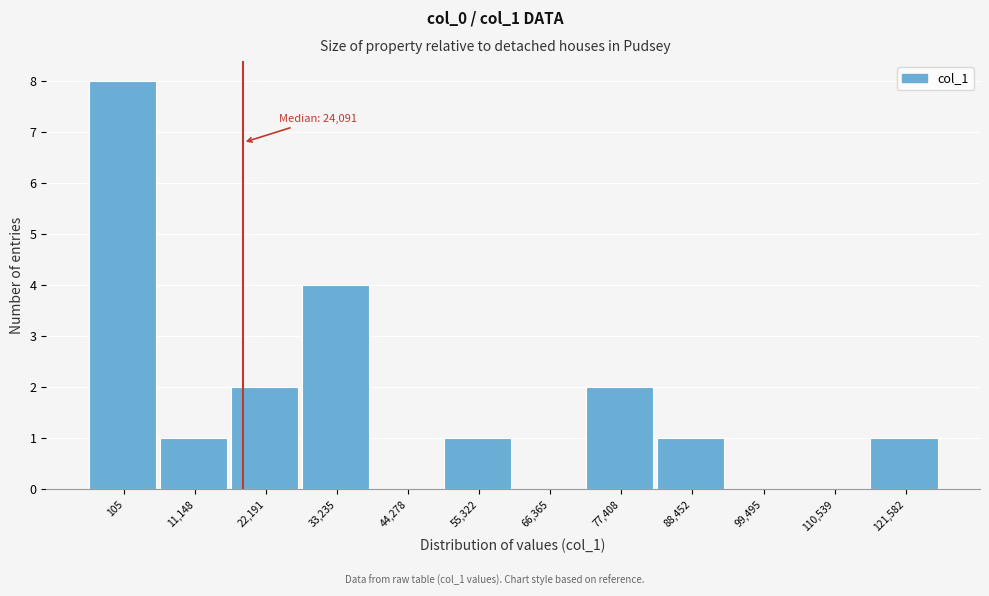

Reading left to right, extract all data points from this chart.

105=8	11,148=1	22,191=2	33,235=4	44,278=0	55,322=1	66,365=0	77,408=2	88,452=1	99,495=0	110,539=0	121,582=1